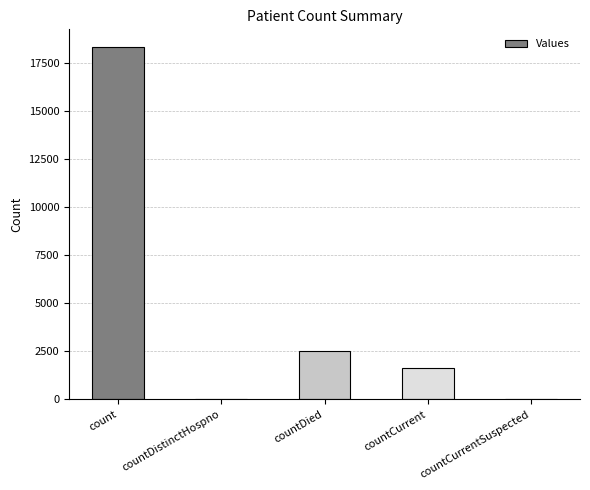

How many distinct data groups are displayed?

1